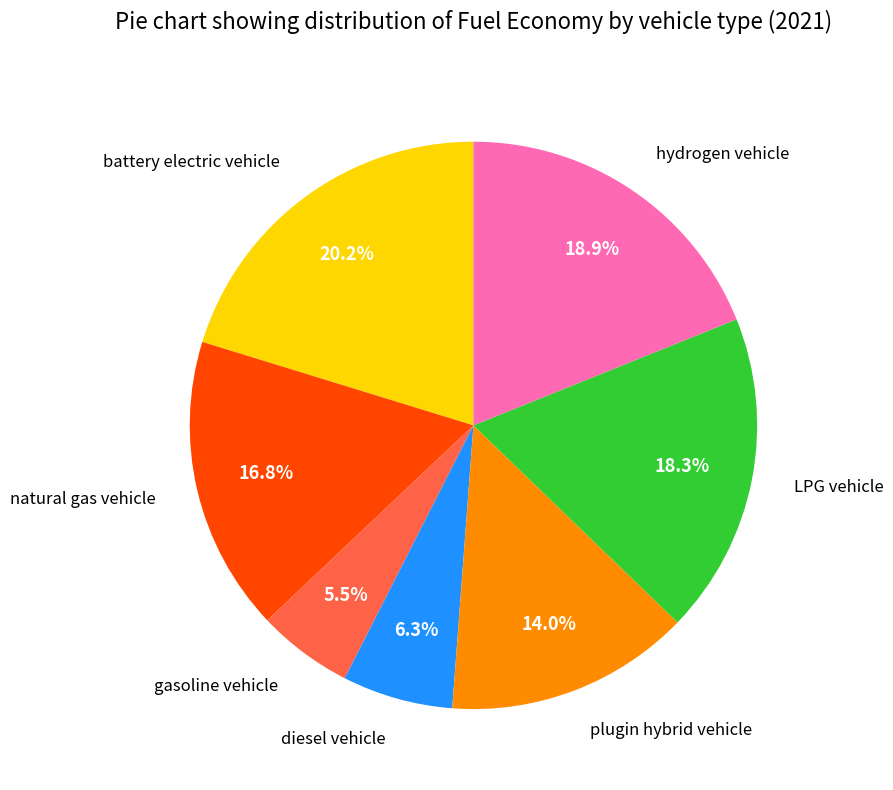

Is there any slice that represents more than half of the pie?

No